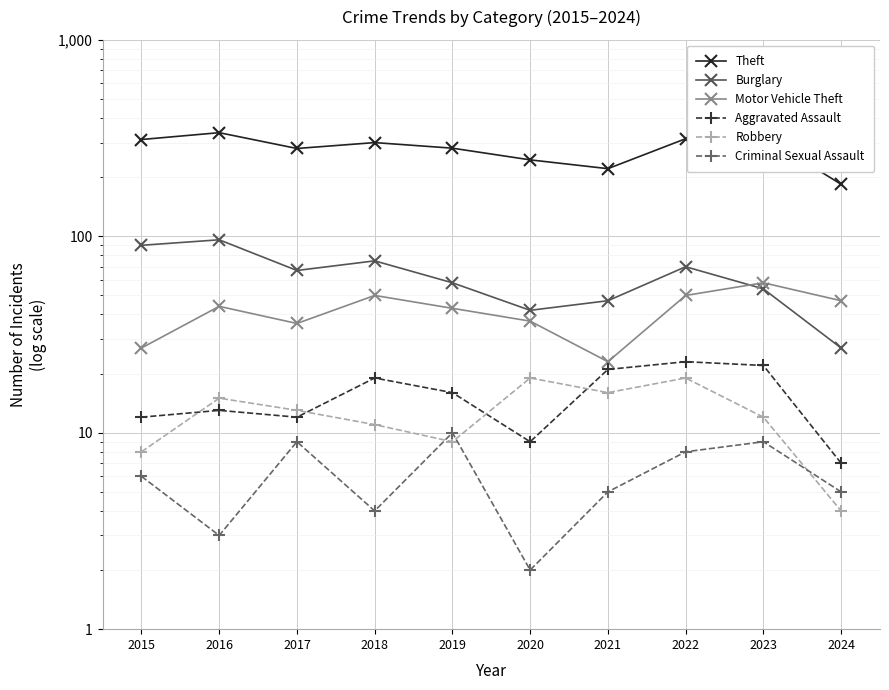

Where does the Motor Vehicle Theft series first go above 44?

2018